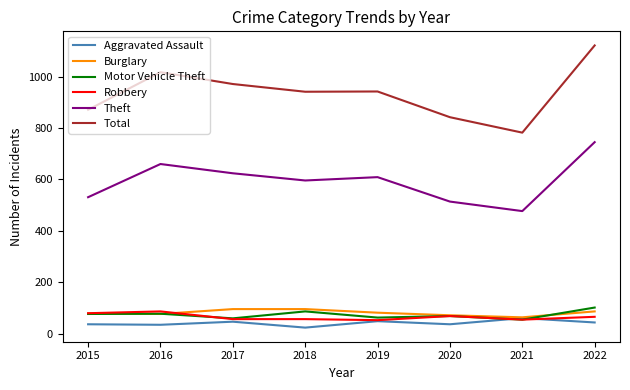

What is the spread (max minus min) of values at 2019?

893